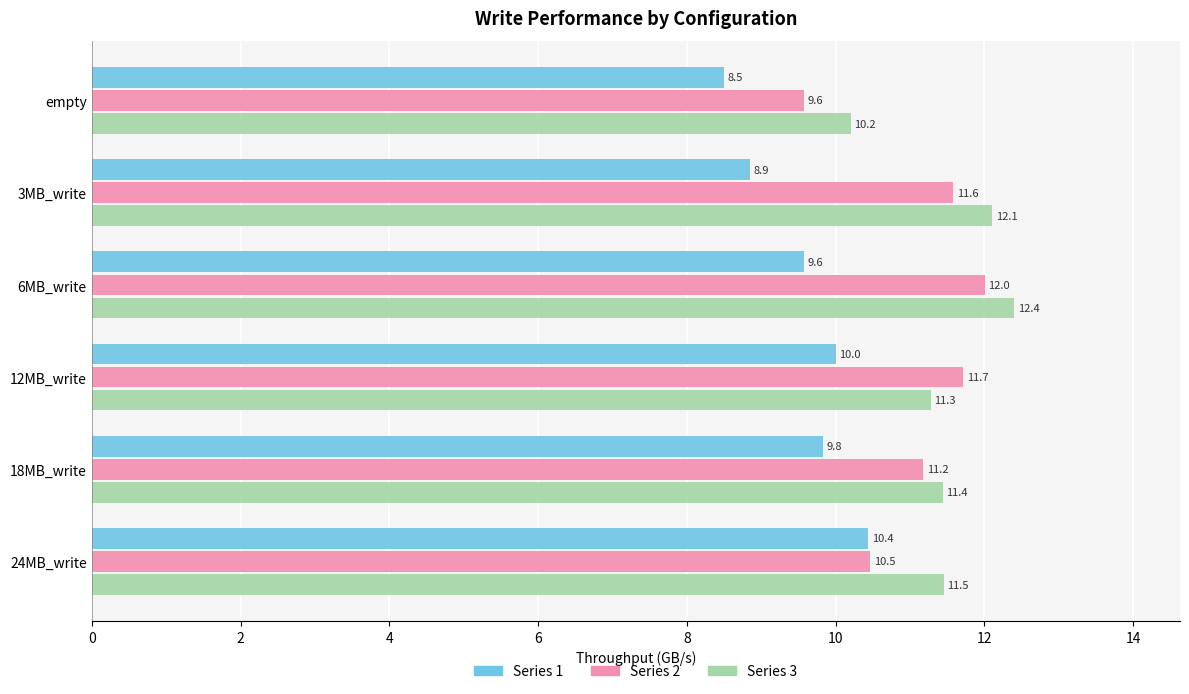

What is the smallest value displayed?

8.5